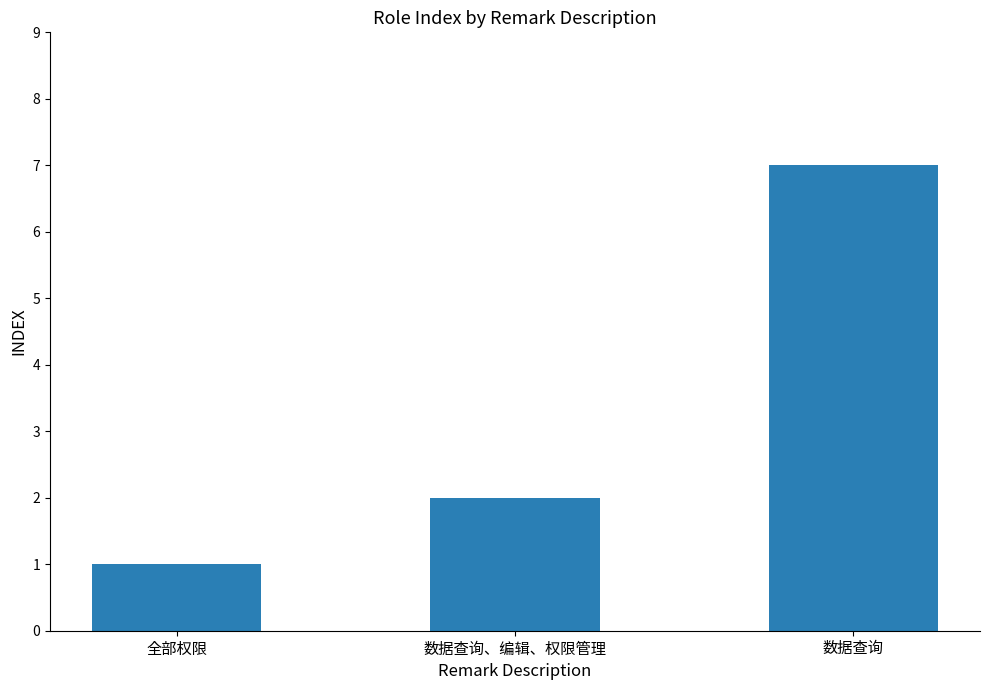

The chart shows a value of 7 at 数据查询. True or false?

True